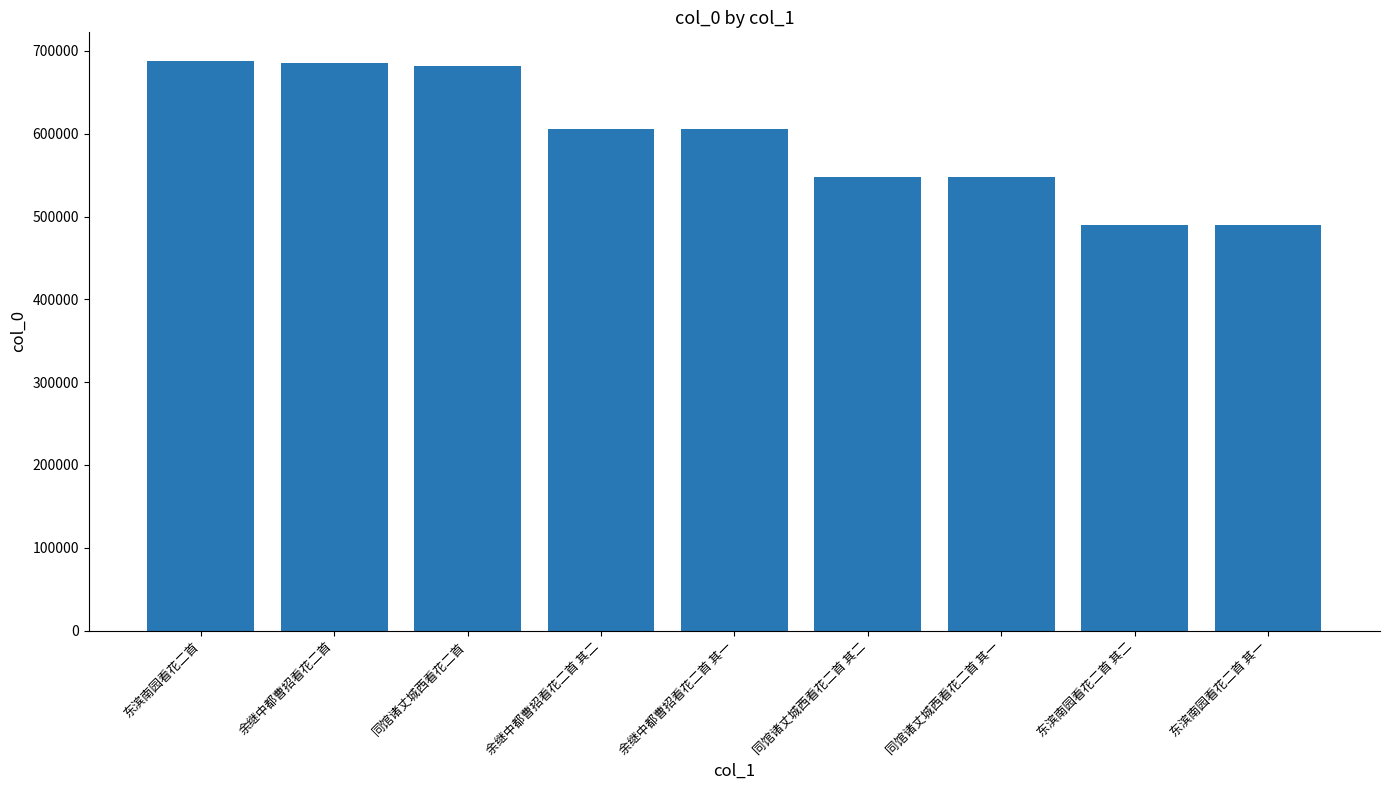

What position from the right is 余继中都曹招看花二首 其二?

6